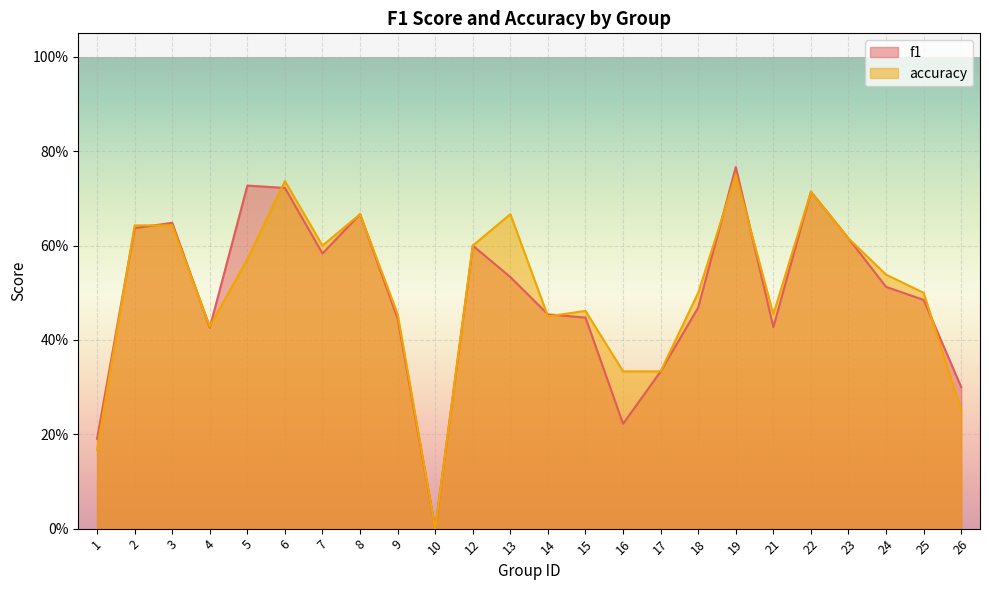

At which category does f1 reach its first local peak?

3